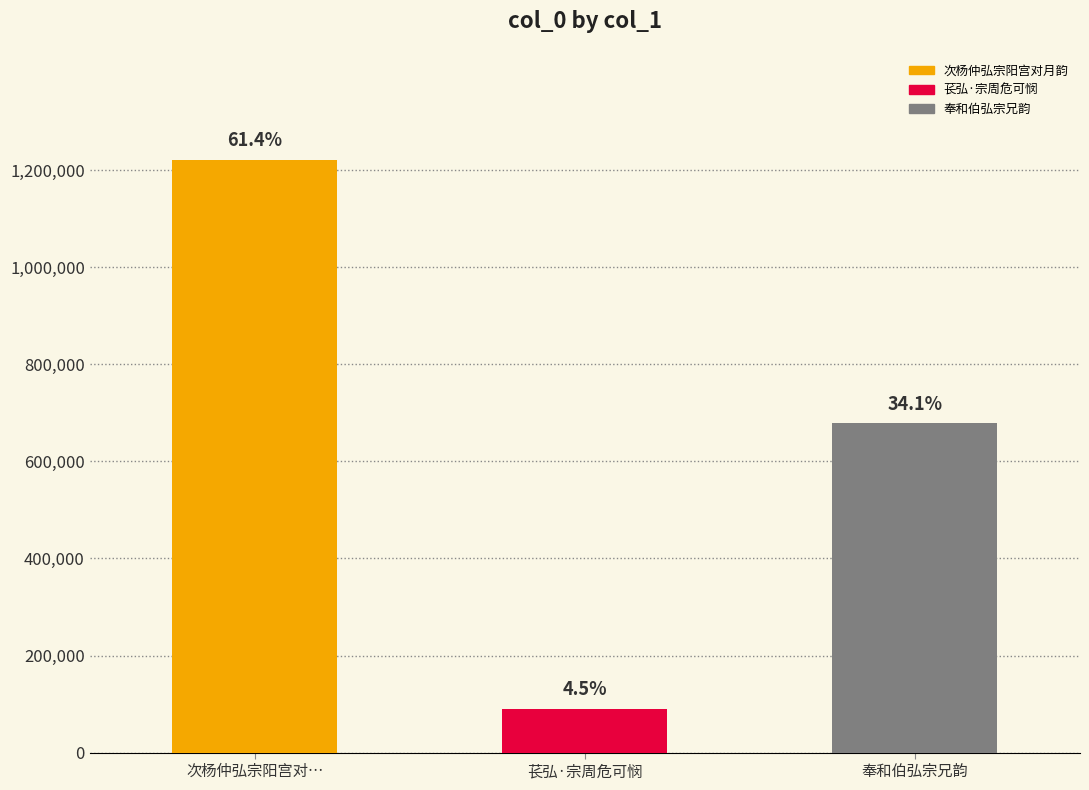

Rank the categories by value from lowest to highest.

苌弘·宗周危可悯, 奉和伯弘宗兄韵, 次杨仲弘宗阳宫对月韵